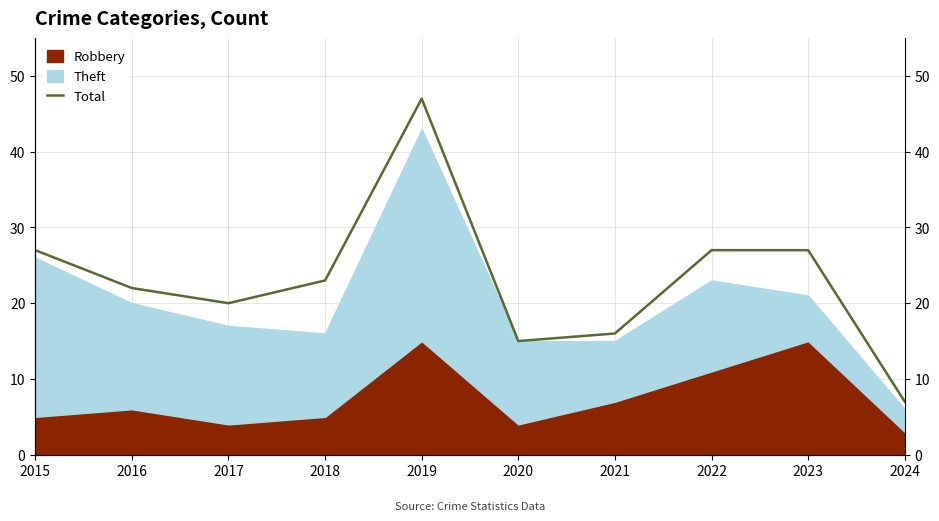

What is the change in value from 2015 to 2018?

-4